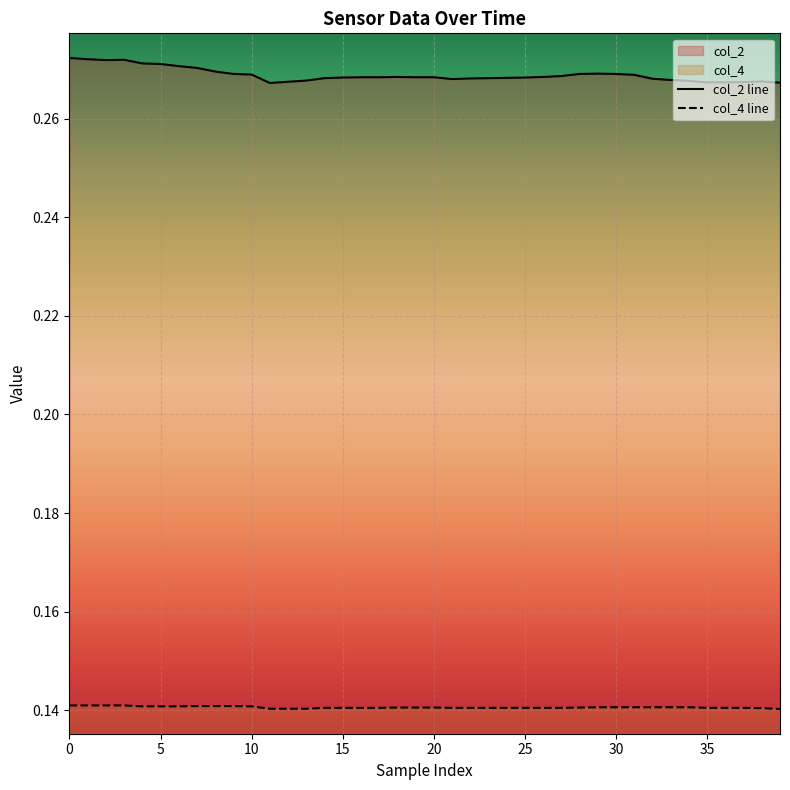

True or false: col_4 line and col_2 line intersect in this chart.

False